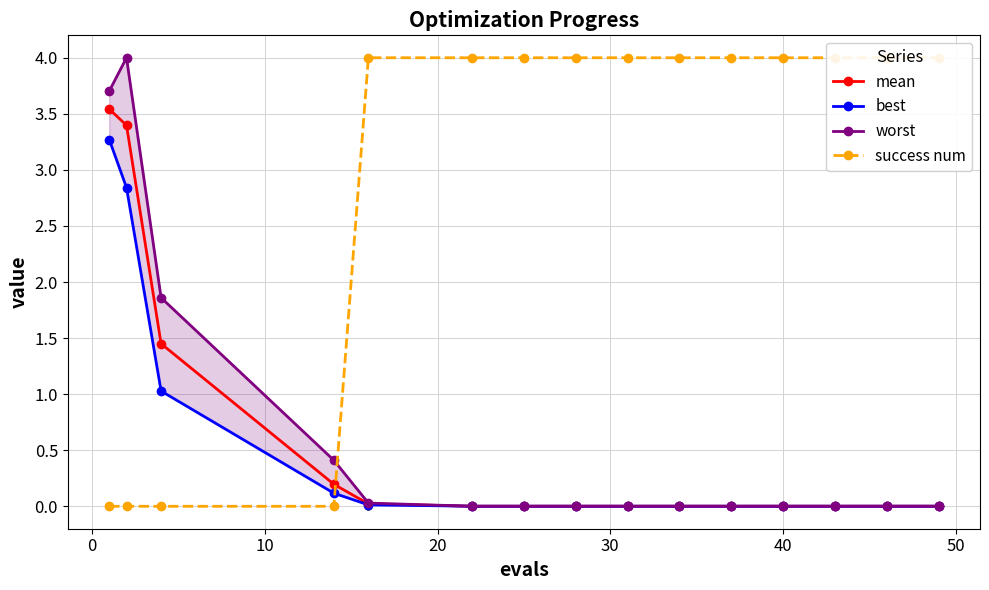

True or false: best has a value of 0.0 at 20.

False